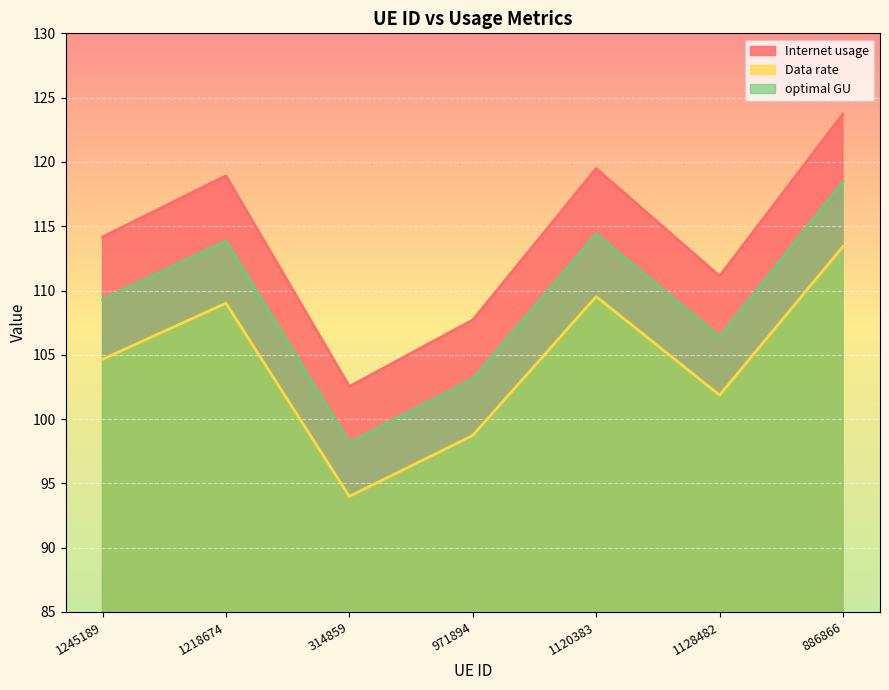

How many distinct data groups are displayed?

3